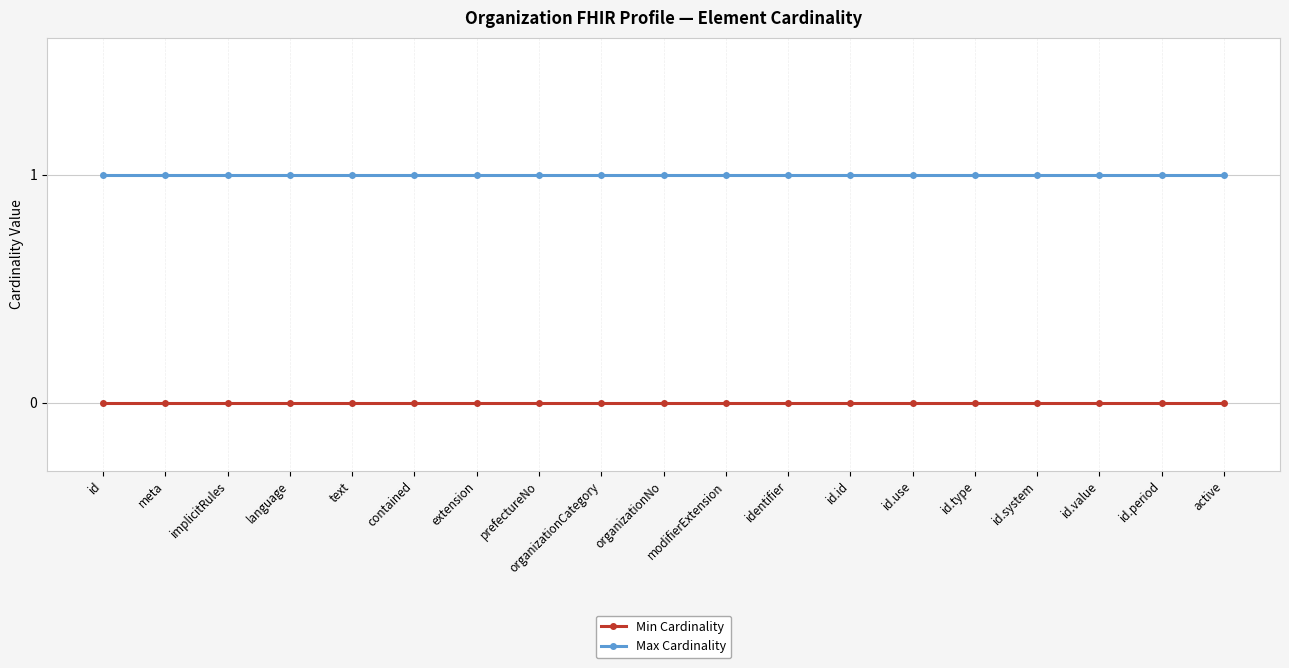

Reading right to left, extract all data points from this chart.

Min Cardinality: active=0	id.period=0	id.value=0	id.system=0	id.type=0	id.use=0	id.id=0	identifier=0	modifierExtension=0	organizationNo=0	organizationCategory=0	prefectureNo=0	extension=0	contained=0	text=0	language=0	implicitRules=0	meta=0	id=0
Max Cardinality: active=1	id.period=1	id.value=1	id.system=1	id.type=1	id.use=1	id.id=1	identifier=1	modifierExtension=1	organizationNo=1	organizationCategory=1	prefectureNo=1	extension=1	contained=1	text=1	language=1	implicitRules=1	meta=1	id=1